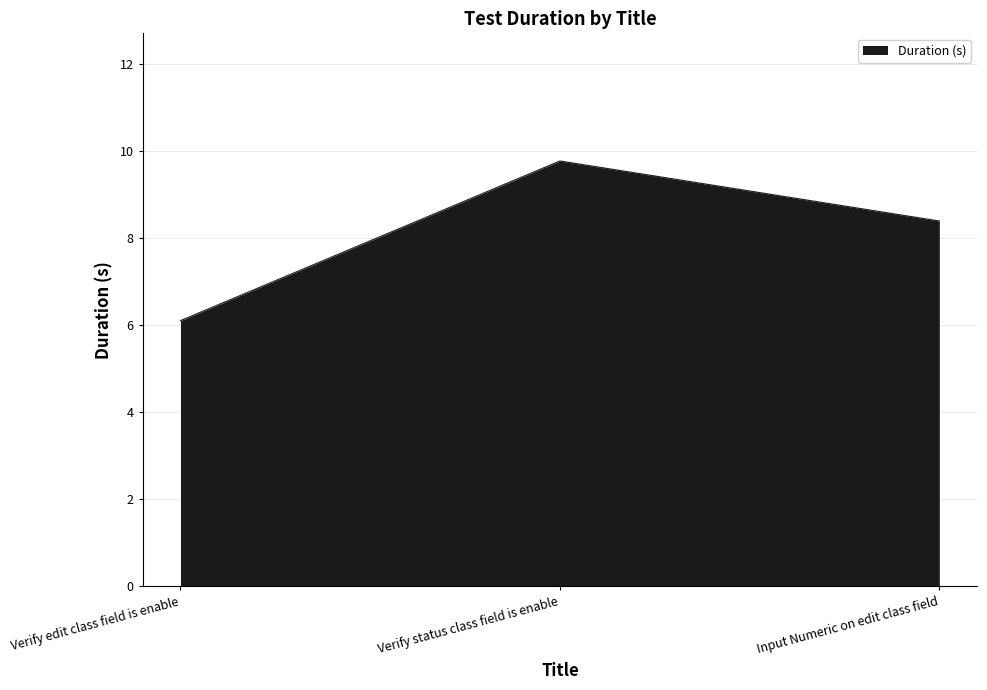

Reading left to right, transcribe all the data shown in this chart.

Verify edit class field is enable=6.1	Verify status class field is enable=9.8	Input Numeric on edit class field=8.4